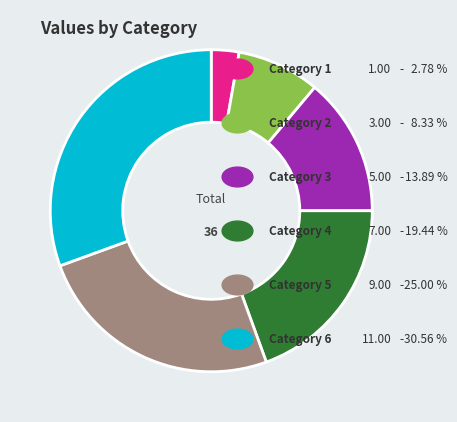

Count the number of slices in the pie.

6